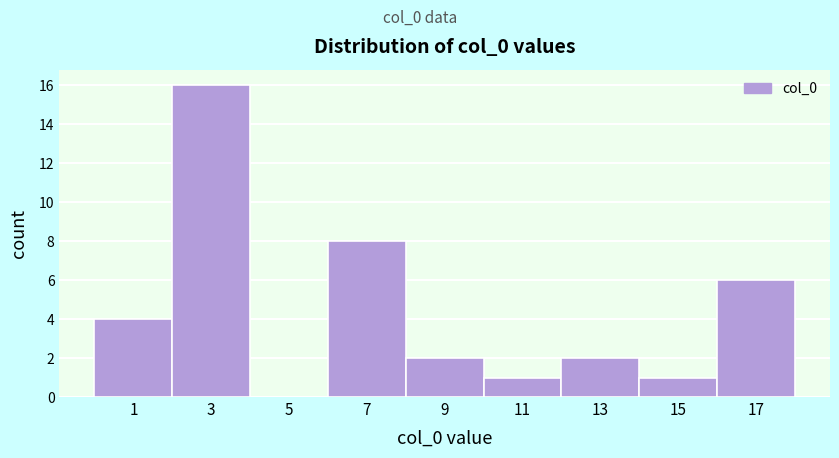

How tall is the bar that spans 2 to 4 on the x-axis? The values are not printed on the chart, so give them approximately, as read against the axis.

16